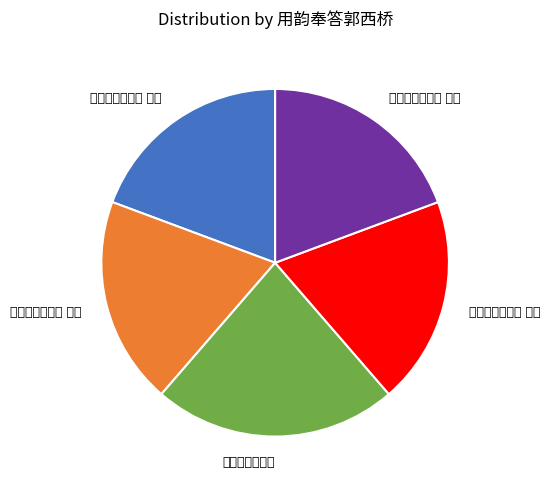

Do 用韵奉答郭西桥 其四 and 用韵奉答郭西桥 其三 together represent more than half of the pie?

No